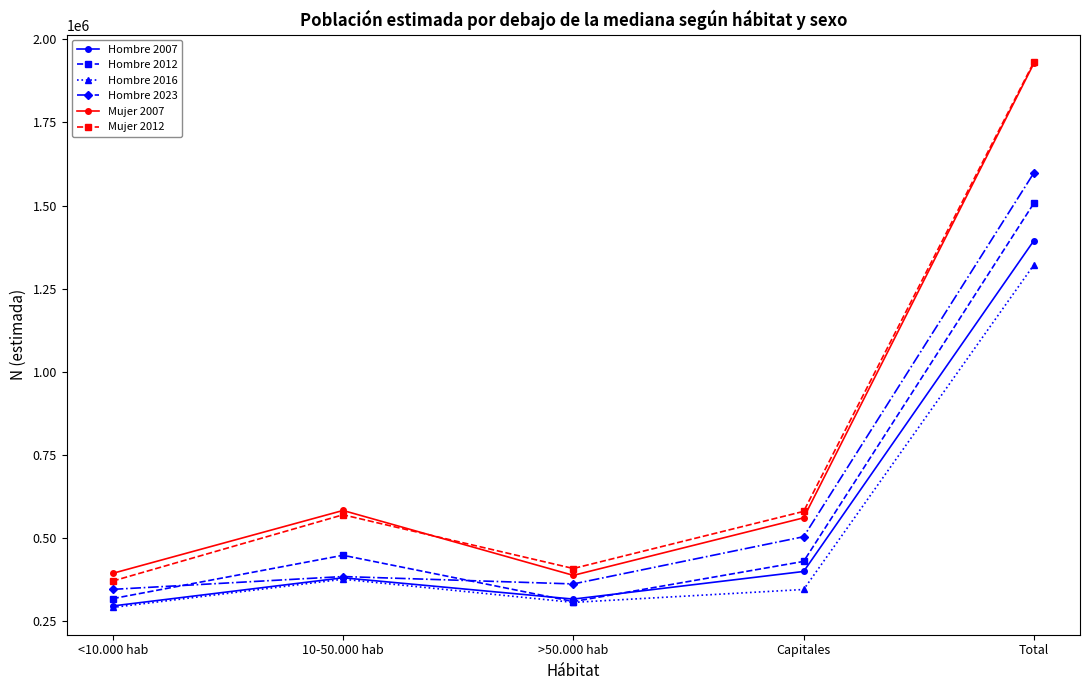

Where is the first local minimum for Mujer 2007?

>50.000 hab